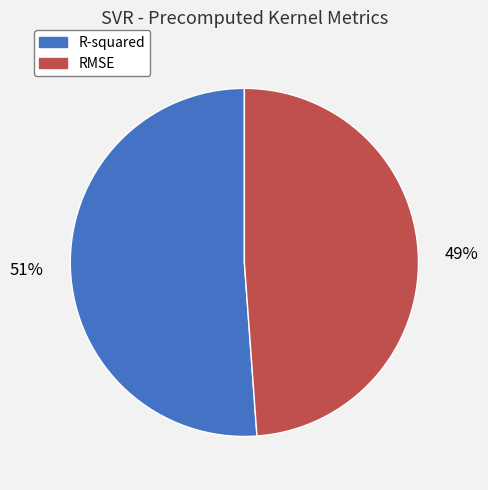

Which category has the smallest portion of the pie?

RMSE